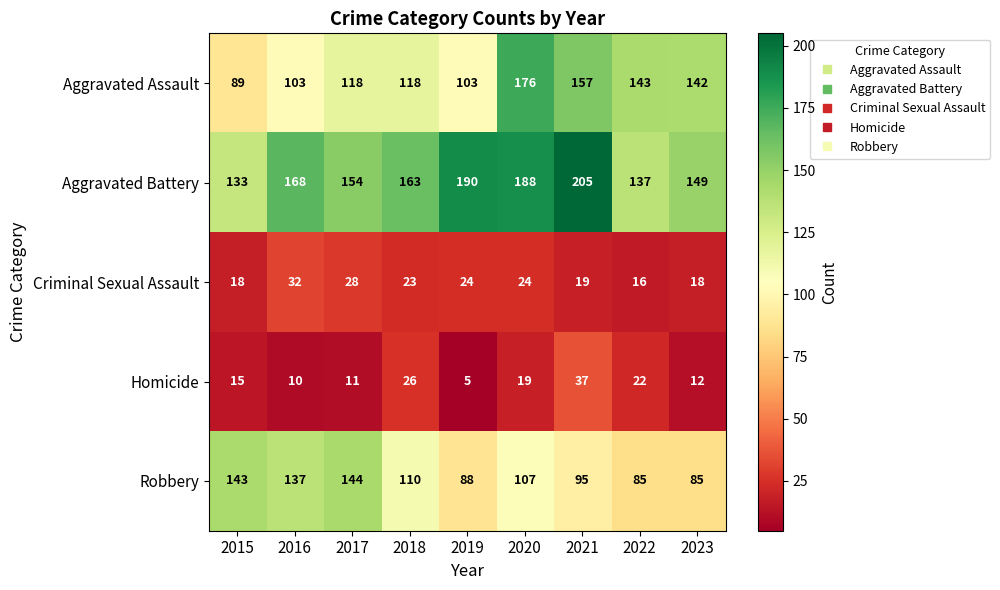

What is the difference between the highest and lowest values at 2021?

186